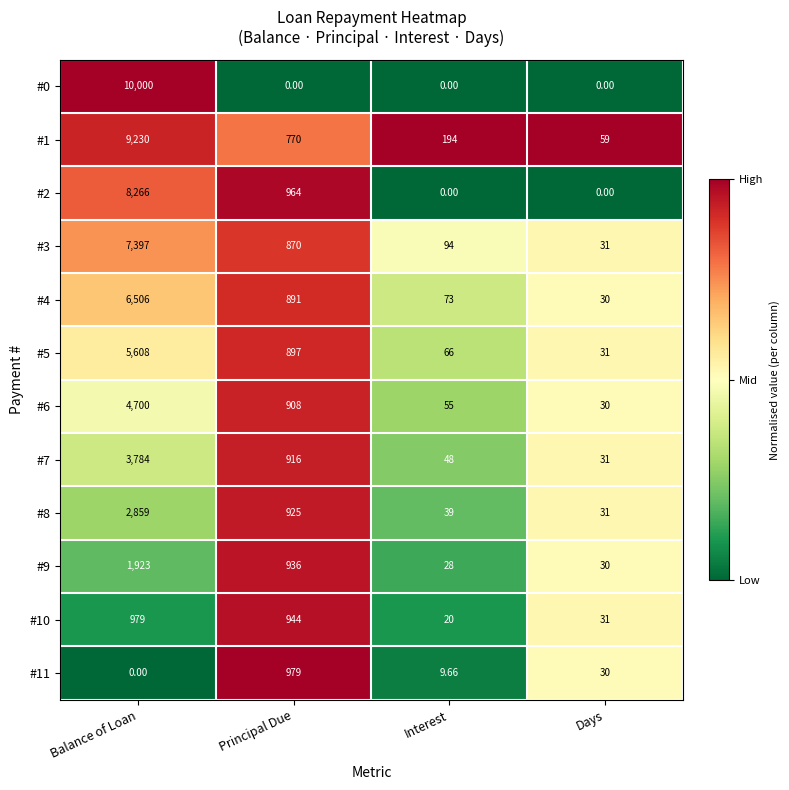

At which label does #4 first exceed 891?

Balance of Loan